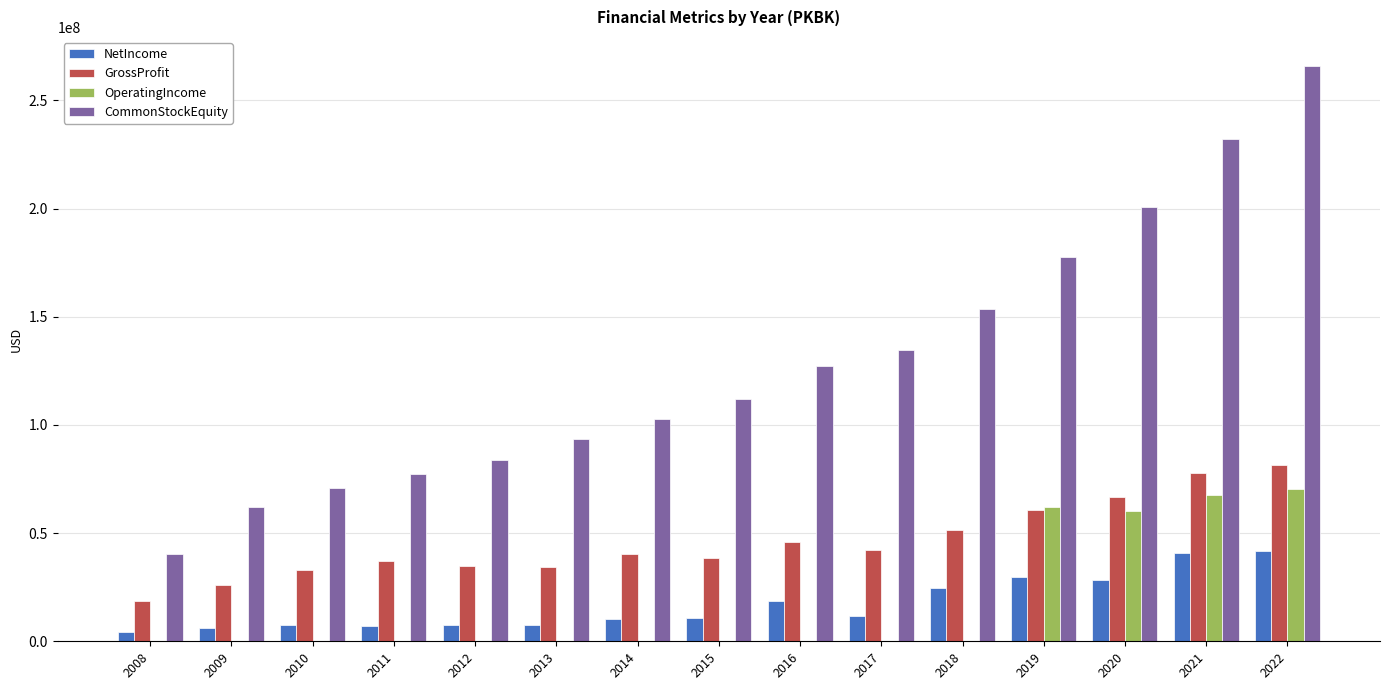

Is it true that GrossProfit equals 36932000 at 2011?

True